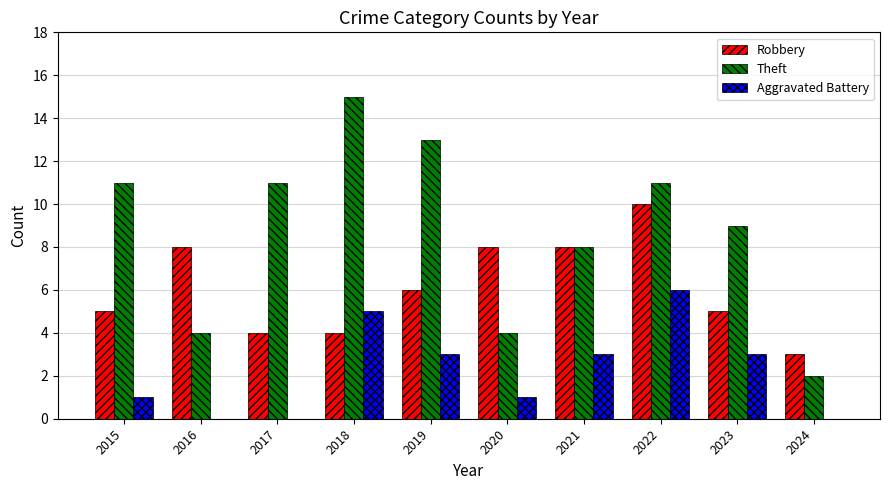

How many distinct data groups are displayed?

3